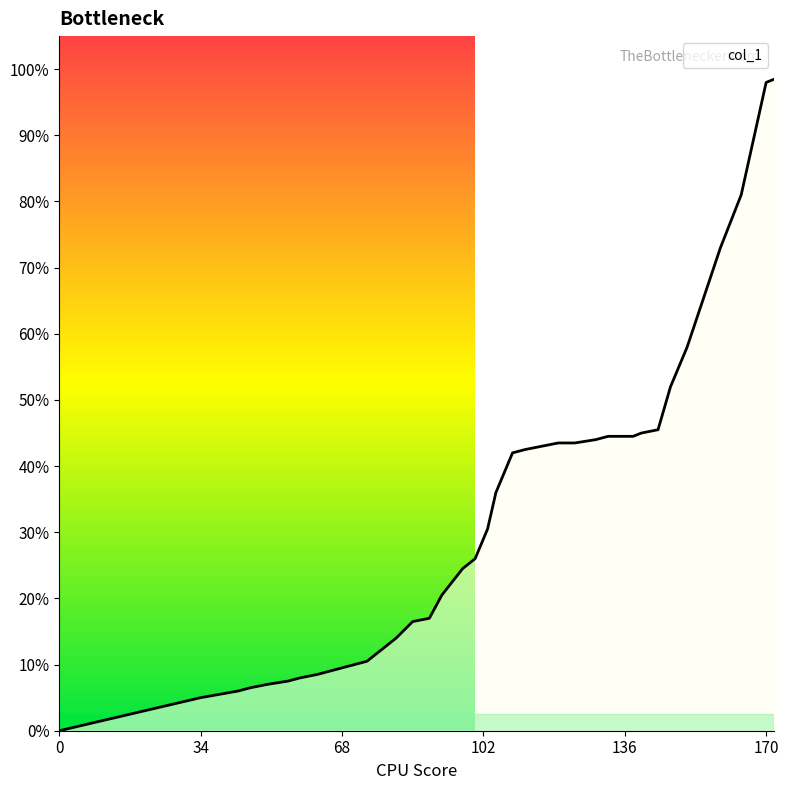

What is the sum of all values?

27.6